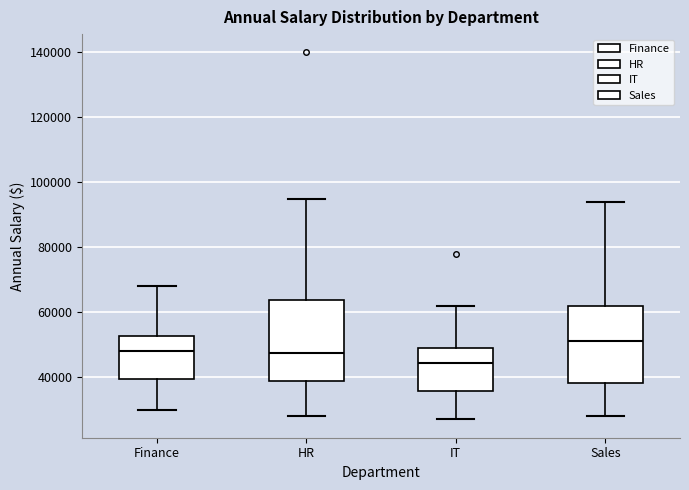

Which box has the lowest median line?

IT